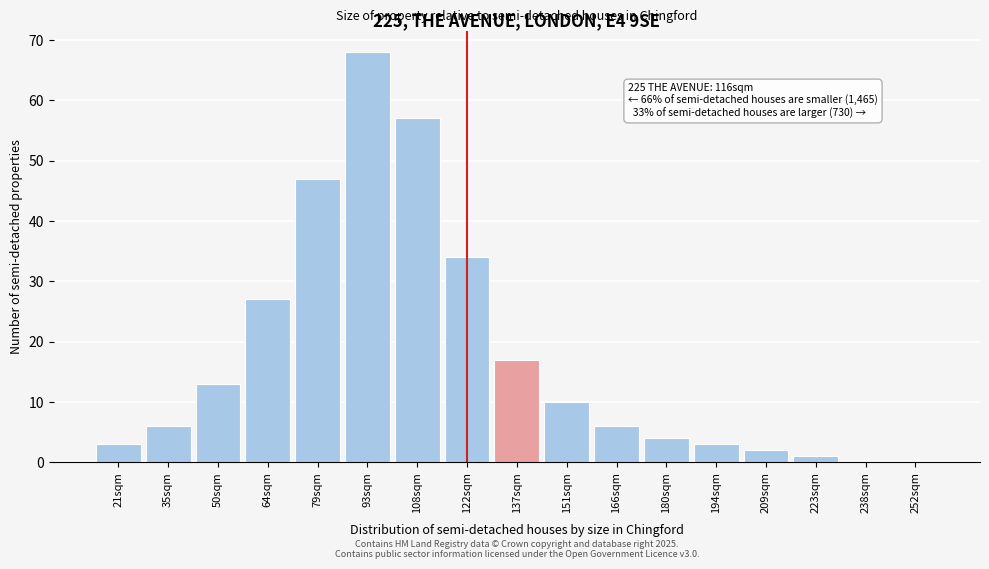

Reading left to right, what are all the values shown in this chart?

21sqm=3	35sqm=6	50sqm=13	64sqm=27	79sqm=47	93sqm=68	108sqm=57	122sqm=34	137sqm=17	151sqm=10	166sqm=6	180sqm=4	194sqm=3	209sqm=2	223sqm=1	238sqm=0	252sqm=0